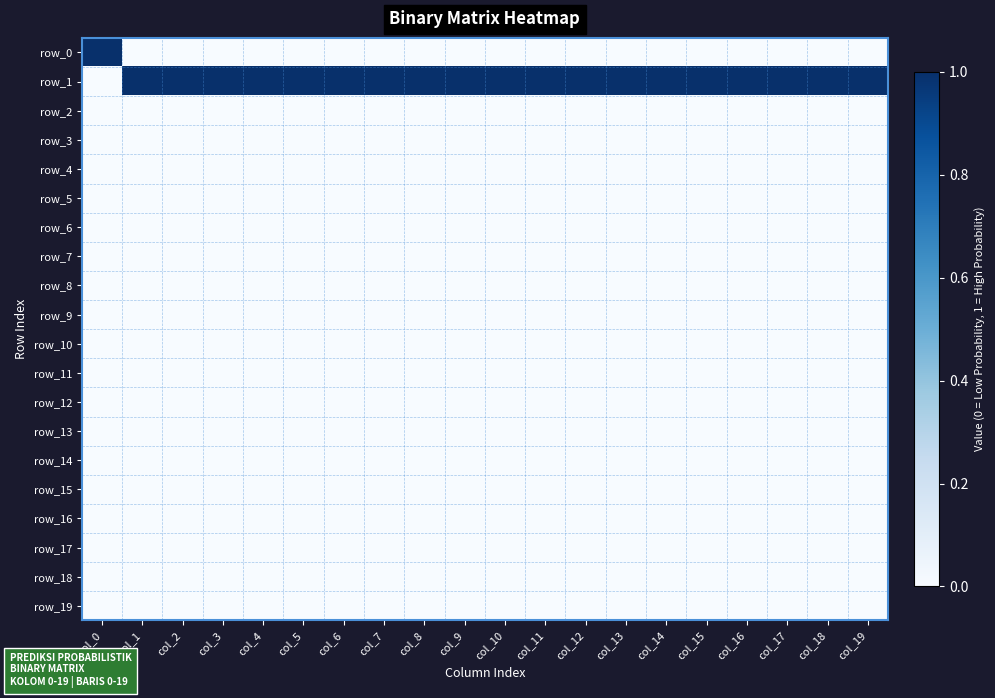

Reading left to right, transcribe all the data shown in this chart.

row_0: 1	0	0	0	0	0	0	0	0	0	0	0	0	0	0	0	0	0	0	0
row_1: 0	1	1	1	1	1	1	1	1	1	1	1	1	1	1	1	1	1	1	1
row_2: 0	0	0	0	0	0	0	0	0	0	0	0	0	0	0	0	0	0	0	0
row_3: 0	0	0	0	0	0	0	0	0	0	0	0	0	0	0	0	0	0	0	0
row_4: 0	0	0	0	0	0	0	0	0	0	0	0	0	0	0	0	0	0	0	0
row_5: 0	0	0	0	0	0	0	0	0	0	0	0	0	0	0	0	0	0	0	0
row_6: 0	0	0	0	0	0	0	0	0	0	0	0	0	0	0	0	0	0	0	0
row_7: 0	0	0	0	0	0	0	0	0	0	0	0	0	0	0	0	0	0	0	0
row_8: 0	0	0	0	0	0	0	0	0	0	0	0	0	0	0	0	0	0	0	0
row_9: 0	0	0	0	0	0	0	0	0	0	0	0	0	0	0	0	0	0	0	0
row_10: 0	0	0	0	0	0	0	0	0	0	0	0	0	0	0	0	0	0	0	0
row_11: 0	0	0	0	0	0	0	0	0	0	0	0	0	0	0	0	0	0	0	0
row_12: 0	0	0	0	0	0	0	0	0	0	0	0	0	0	0	0	0	0	0	0
row_13: 0	0	0	0	0	0	0	0	0	0	0	0	0	0	0	0	0	0	0	0
row_14: 0	0	0	0	0	0	0	0	0	0	0	0	0	0	0	0	0	0	0	0
row_15: 0	0	0	0	0	0	0	0	0	0	0	0	0	0	0	0	0	0	0	0
row_16: 0	0	0	0	0	0	0	0	0	0	0	0	0	0	0	0	0	0	0	0
row_17: 0	0	0	0	0	0	0	0	0	0	0	0	0	0	0	0	0	0	0	0
row_18: 0	0	0	0	0	0	0	0	0	0	0	0	0	0	0	0	0	0	0	0
row_19: 0	0	0	0	0	0	0	0	0	0	0	0	0	0	0	0	0	0	0	0